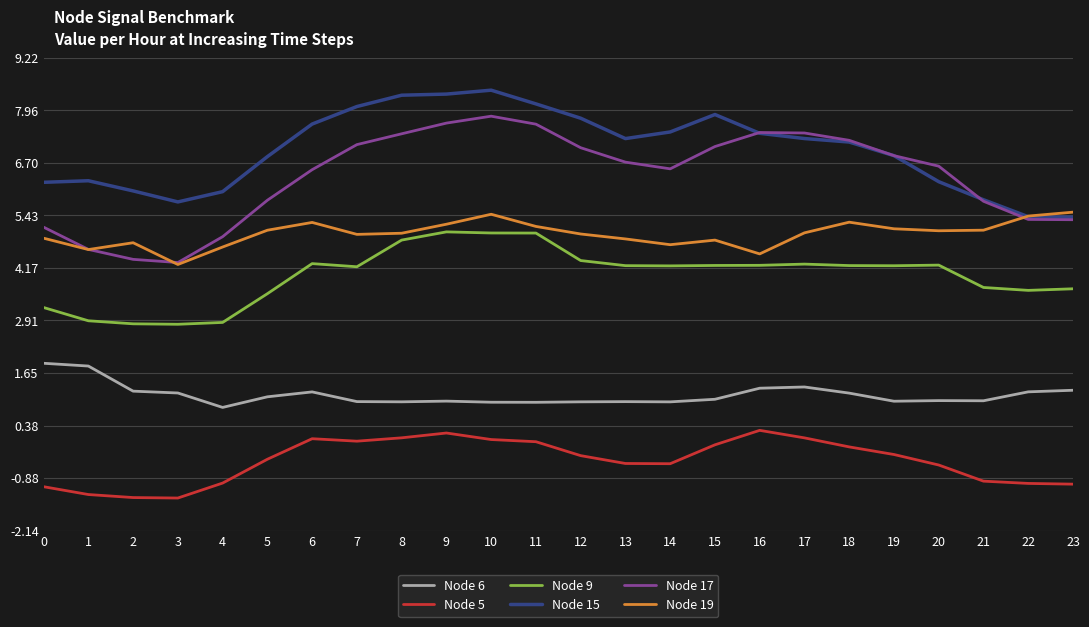

True or false: Node 15 and Node 5 intersect in this chart.

False